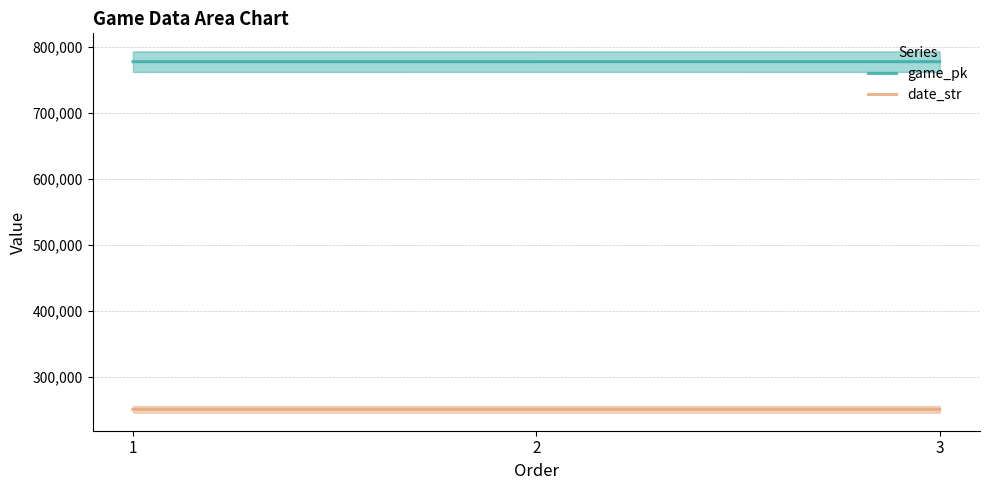

What is the sum of all date_str values?

751533